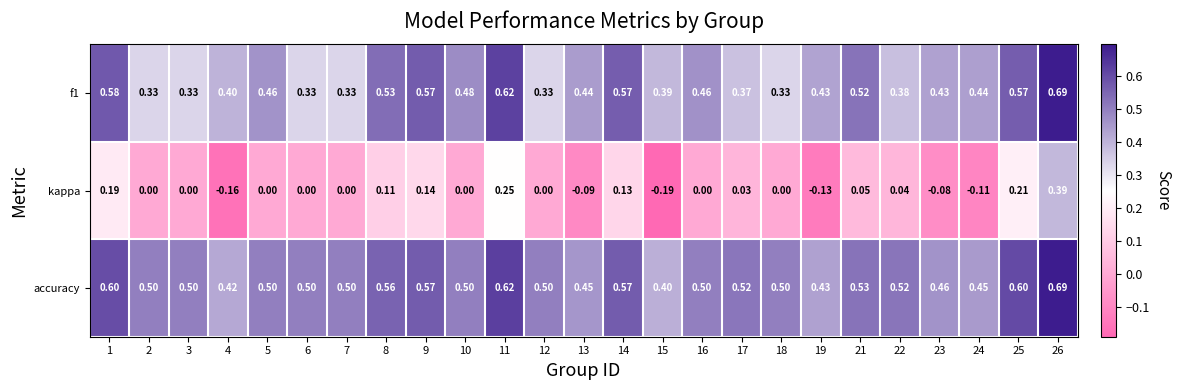

Which series has the largest range (max minus min)?

kappa